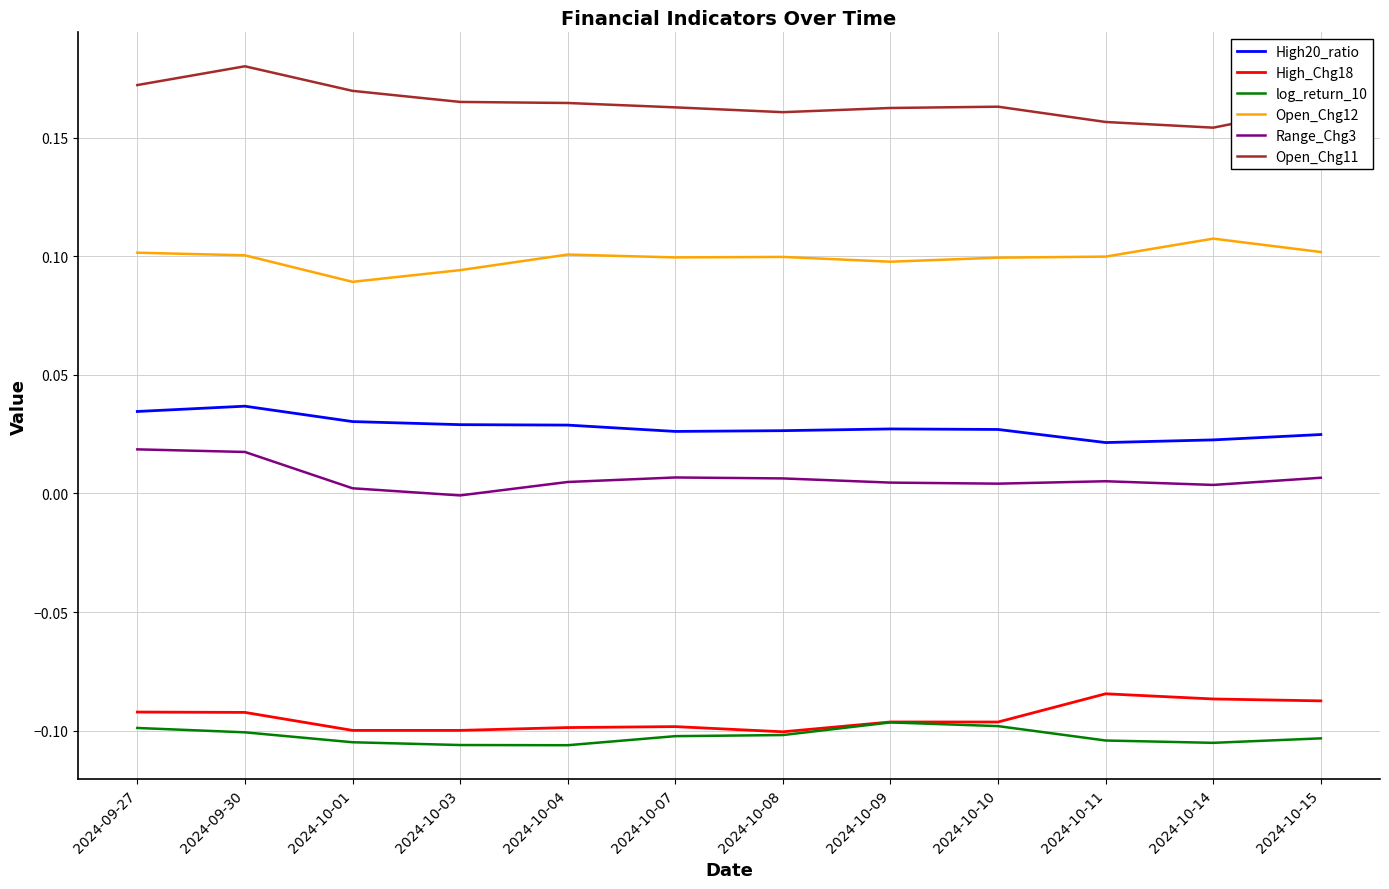

What is the sum of all High20_ratio values?

0.3